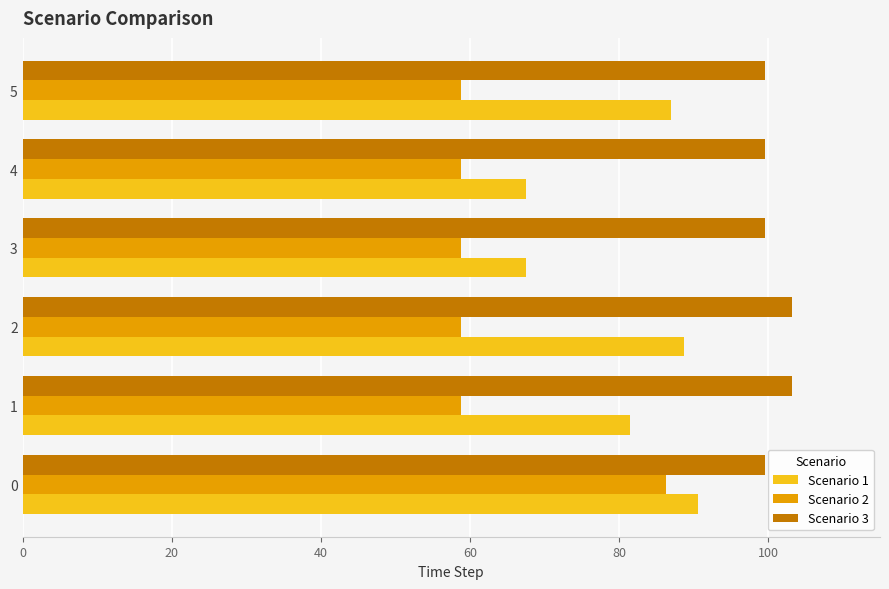

At 3, list the series in order from largest to smallest.

Scenario 3, Scenario 1, Scenario 2